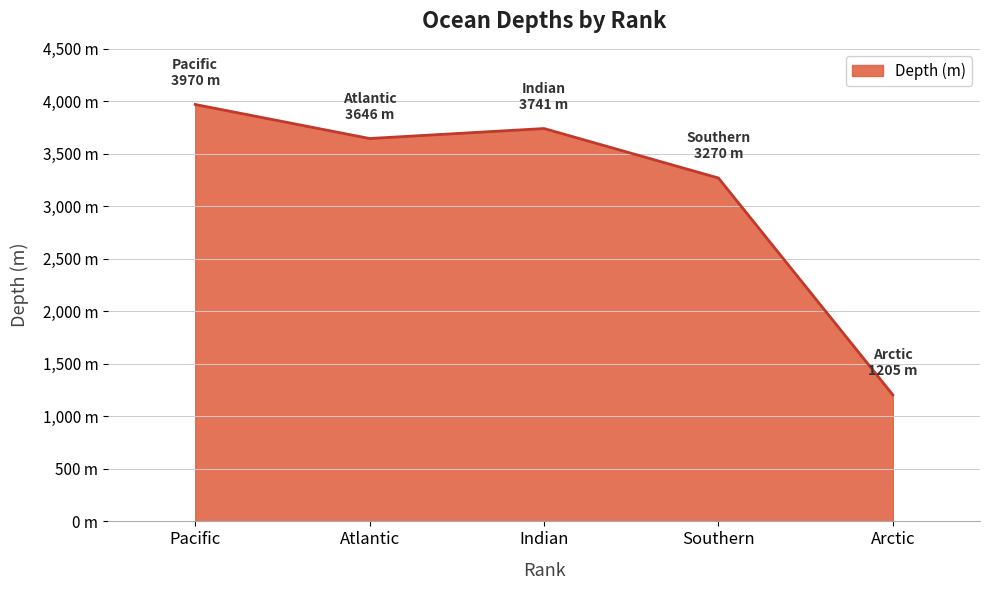

What is the sum of all values?

15832